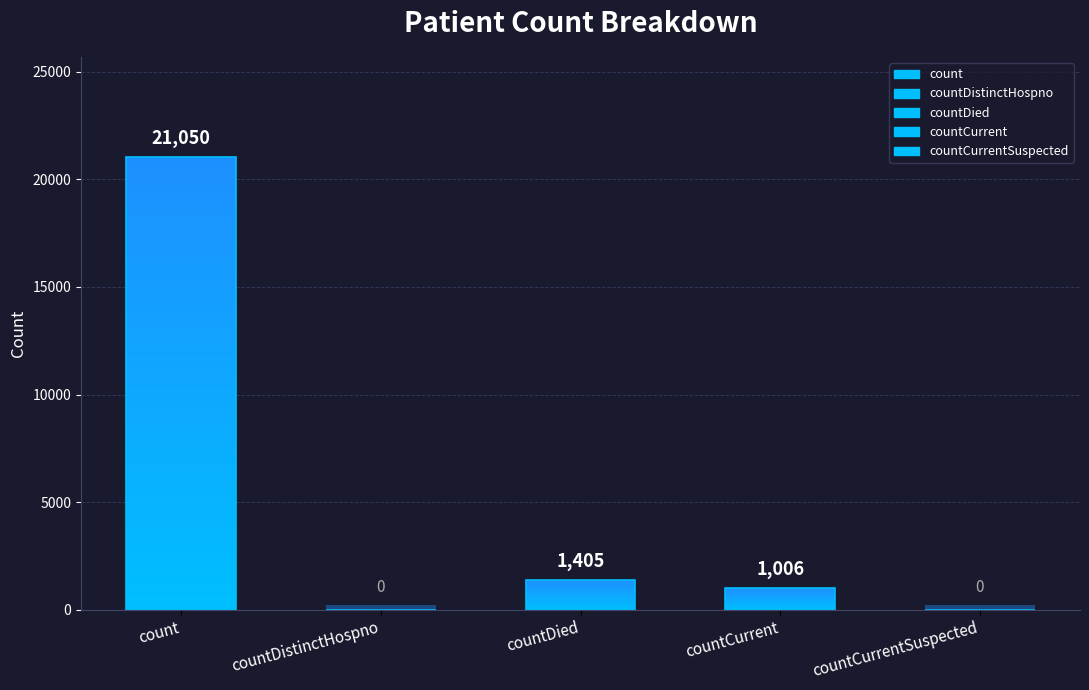

At which category does the chart reach its peak across all series?

count